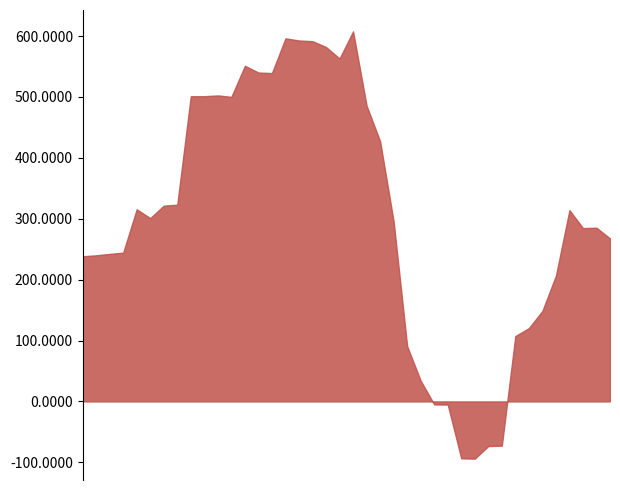

What is the difference between the maximum and minimum values?

701.6